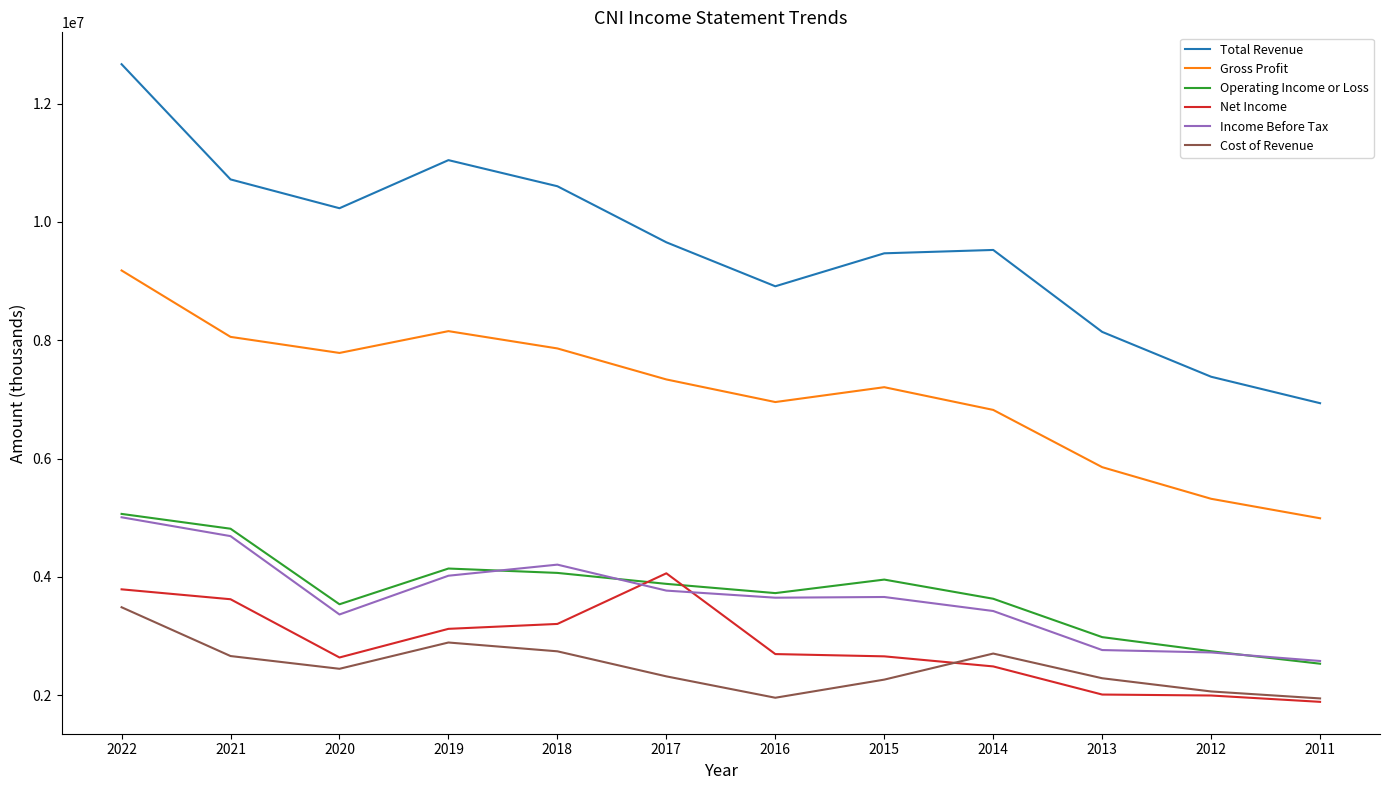

Between 2021 and 2011, which series saw the biggest shift?

Total Revenue